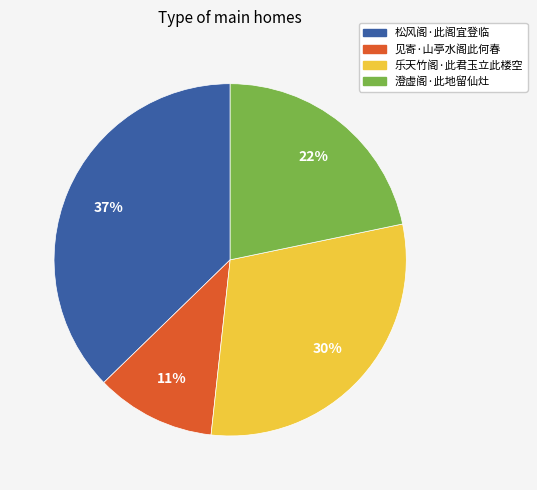

Which category has the smallest portion of the pie?

见寄·山亭水阁此何春